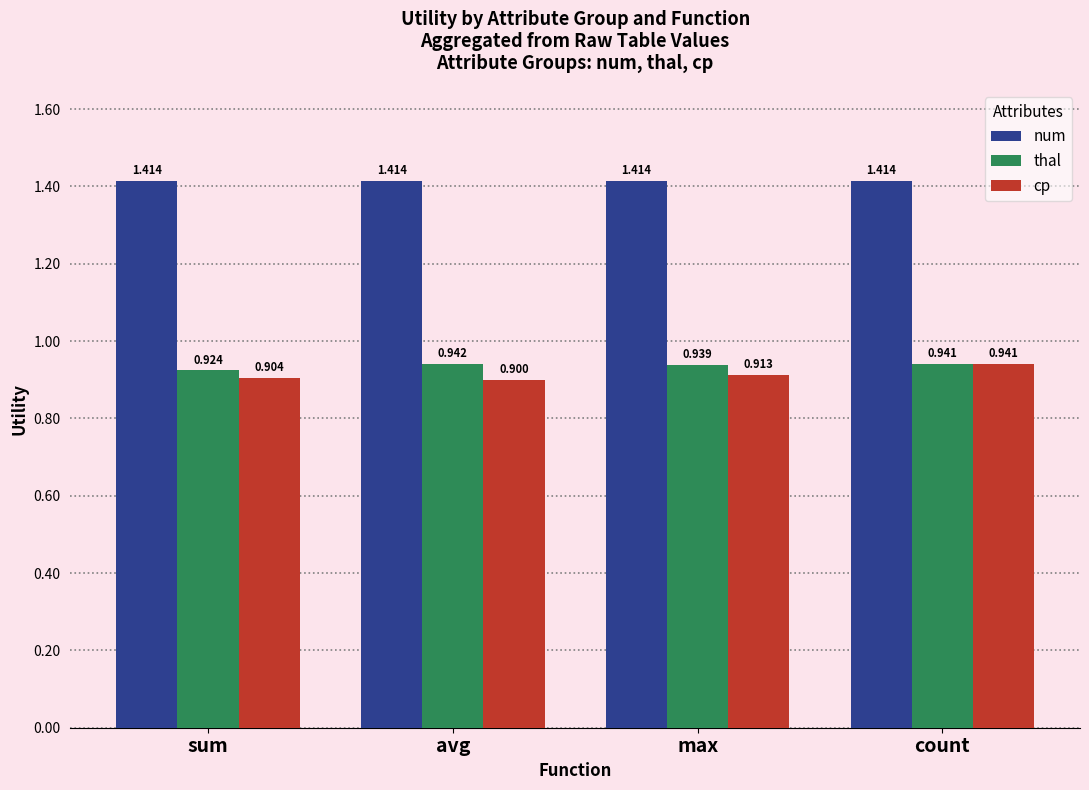

At which category is the sum across all series the highest?

count